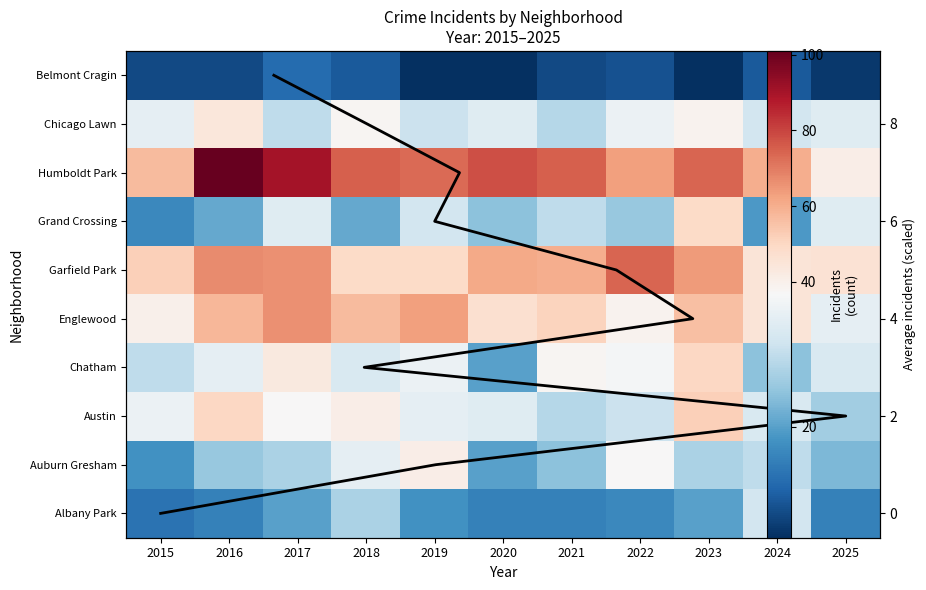

Where is Chatham nearest to the value 35?

2019